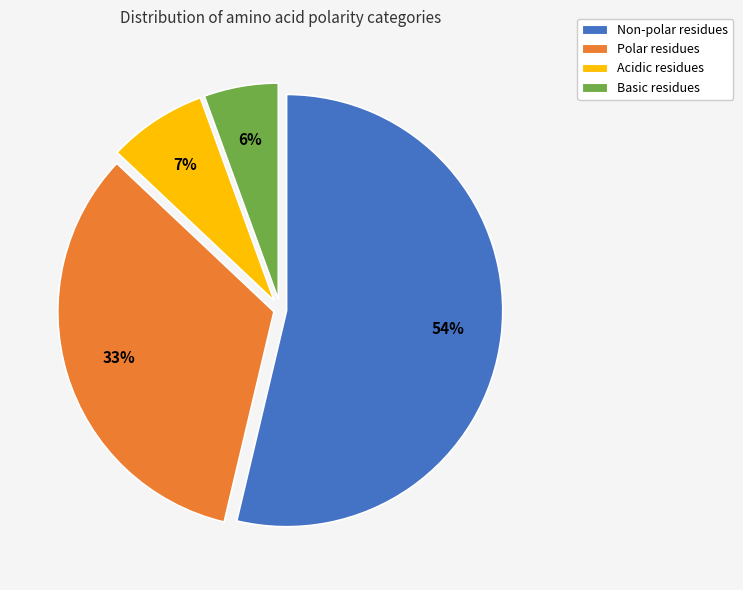

Does any single category account for the majority?

Yes